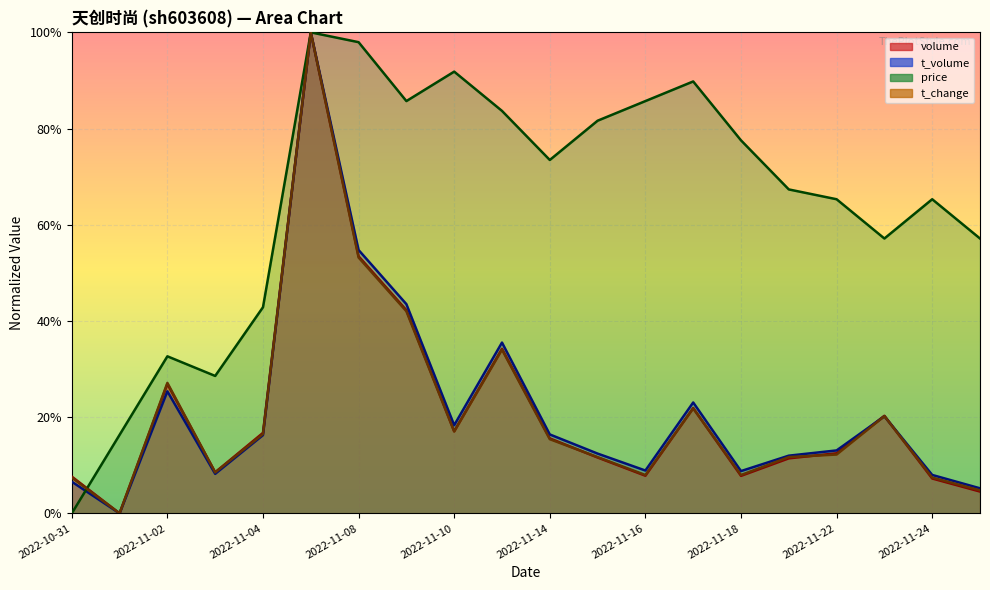

What are all the series names shown in the legend?

volume, t_volume, price, t_change